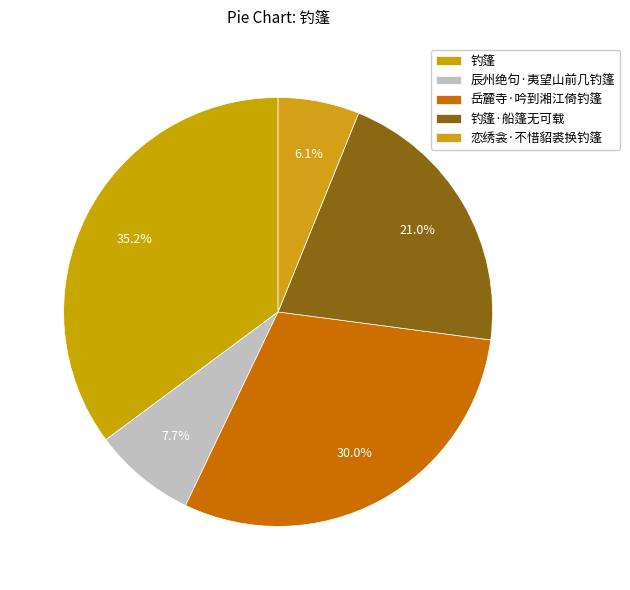

Is it true that 恋绣衾·不惜貂裘换钓篷 is 1% of the pie?

False